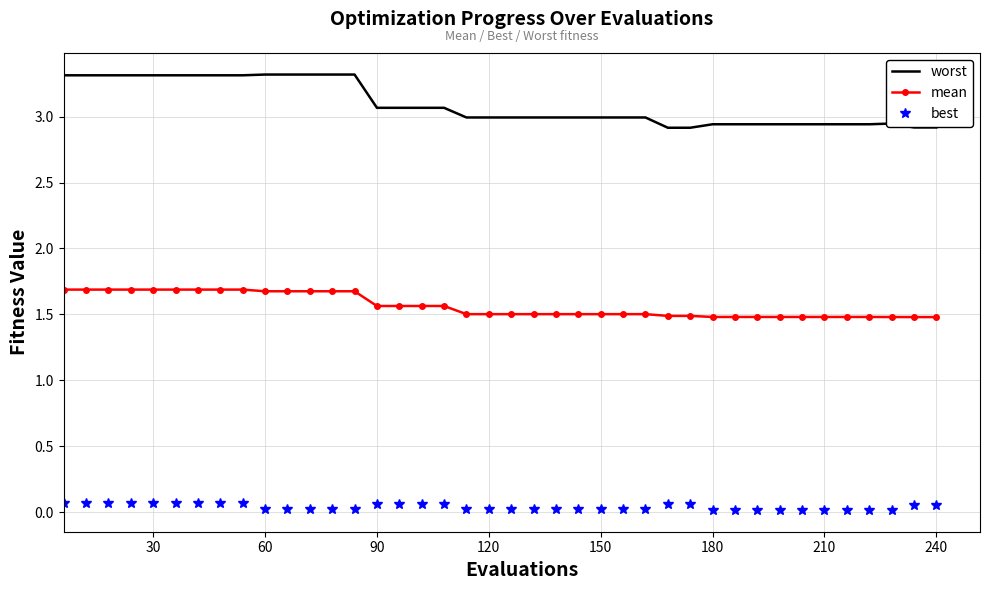

List the series in order of their overall mean, highest first.

worst, mean, best